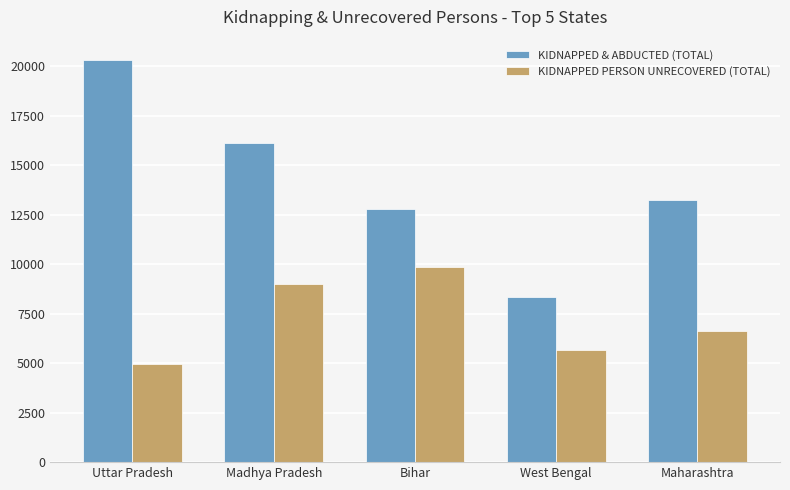

Rank the series at West Bengal from highest to lowest value.

KIDNAPPED & ABDUCTED (TOTAL), KIDNAPPED PERSON UNRECOVERED (TOTAL)